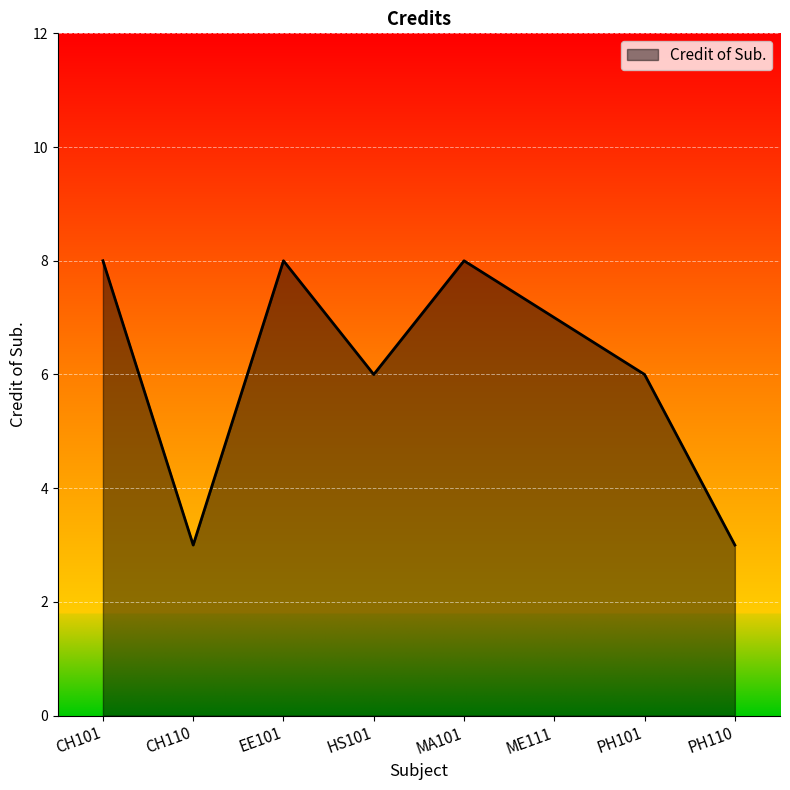

What is the greatest value displayed?

8